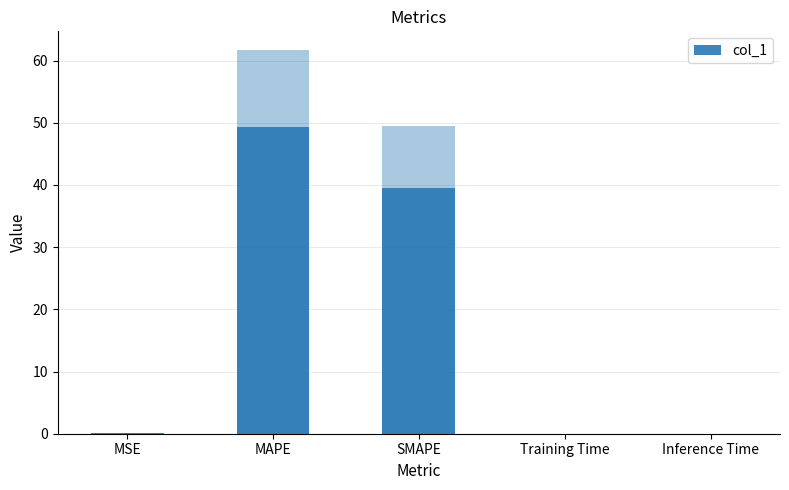

What is the label of the 3rd bar from the right?

SMAPE